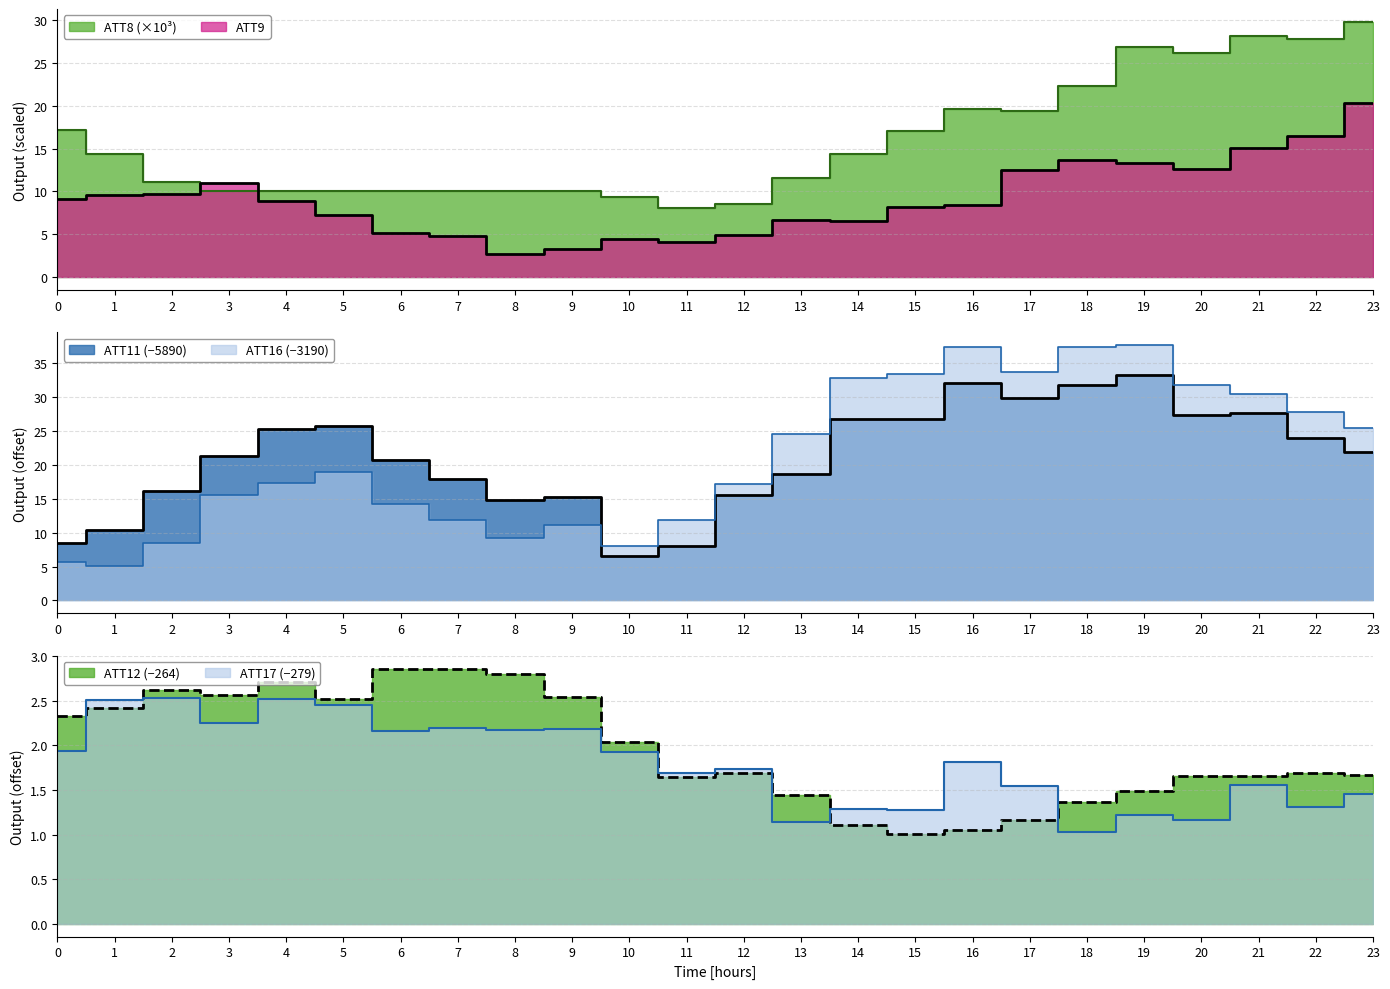

The value of ATT17 at 15 is 1.3. True or false?

True